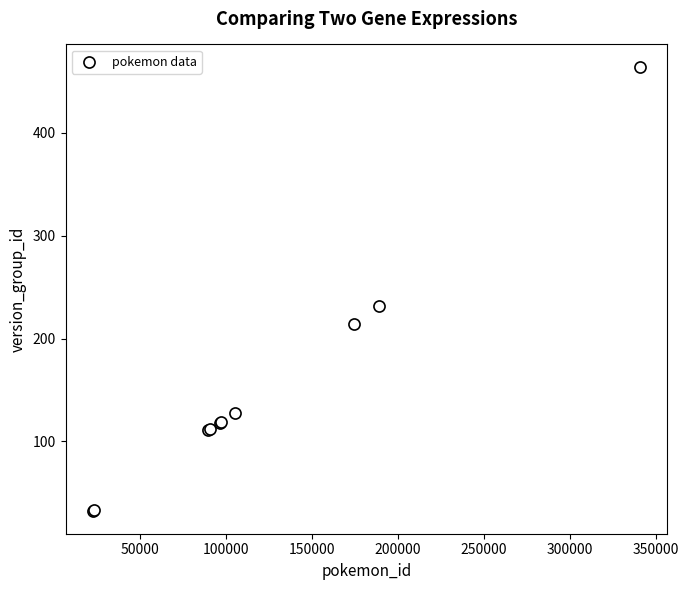

What Y value in the scatter plot is closest to 248?

232